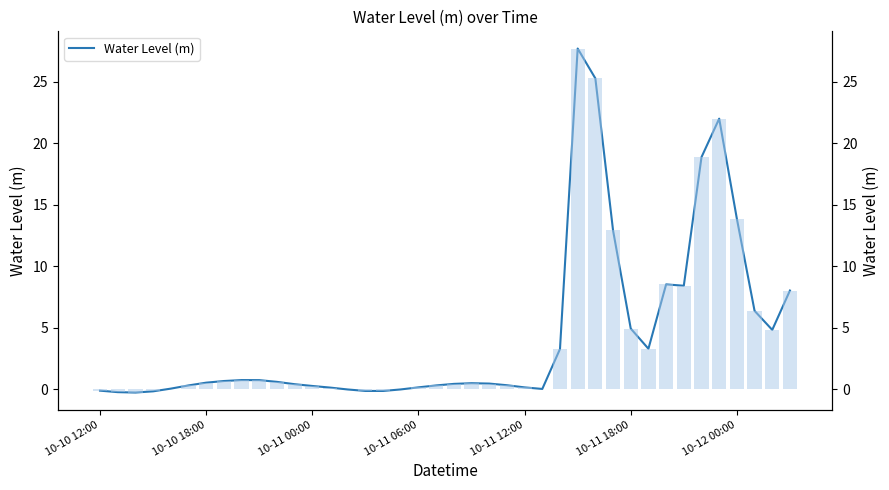

What is the sum of the values at 15 and 36?

13.7